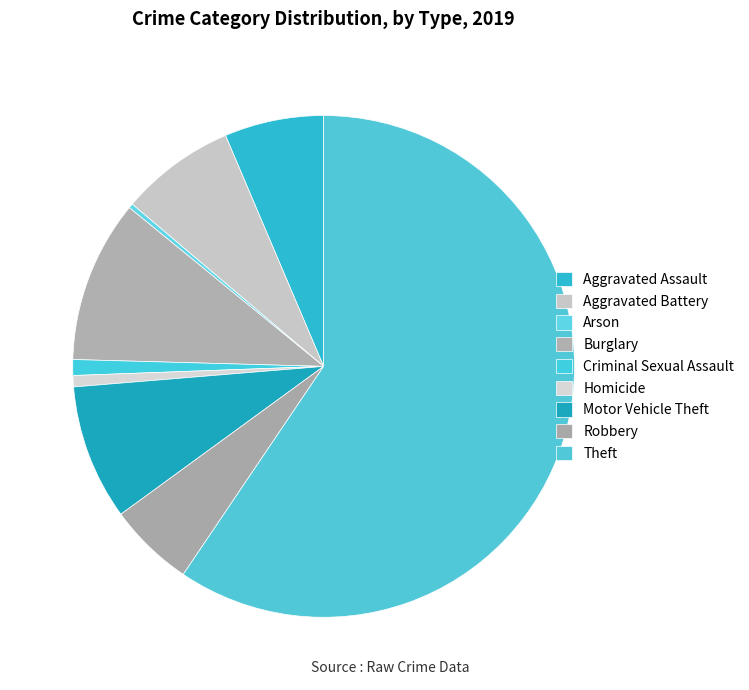

Does Theft represent more than half of the total?

Yes